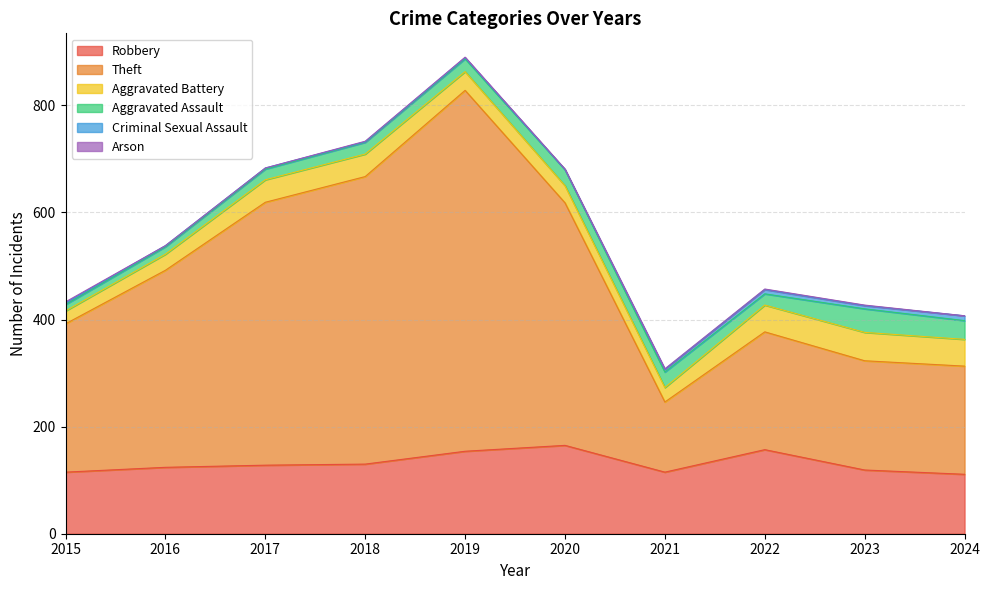

What is the difference between the maximum and minimum values in the Theft series?

543